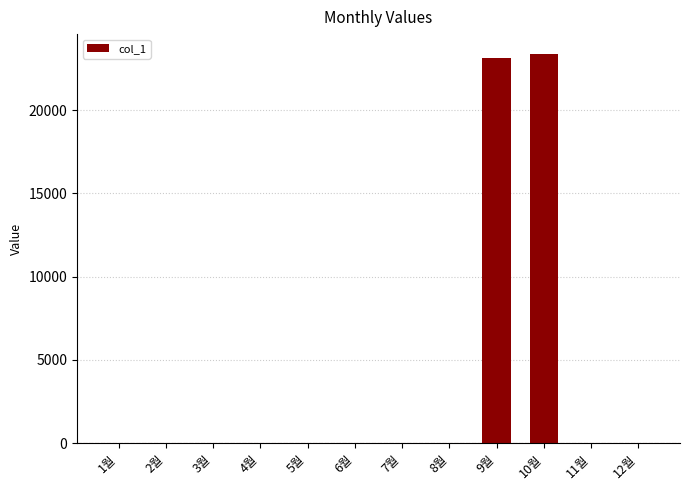

Is it true that the value at 10월 is 37520?

False